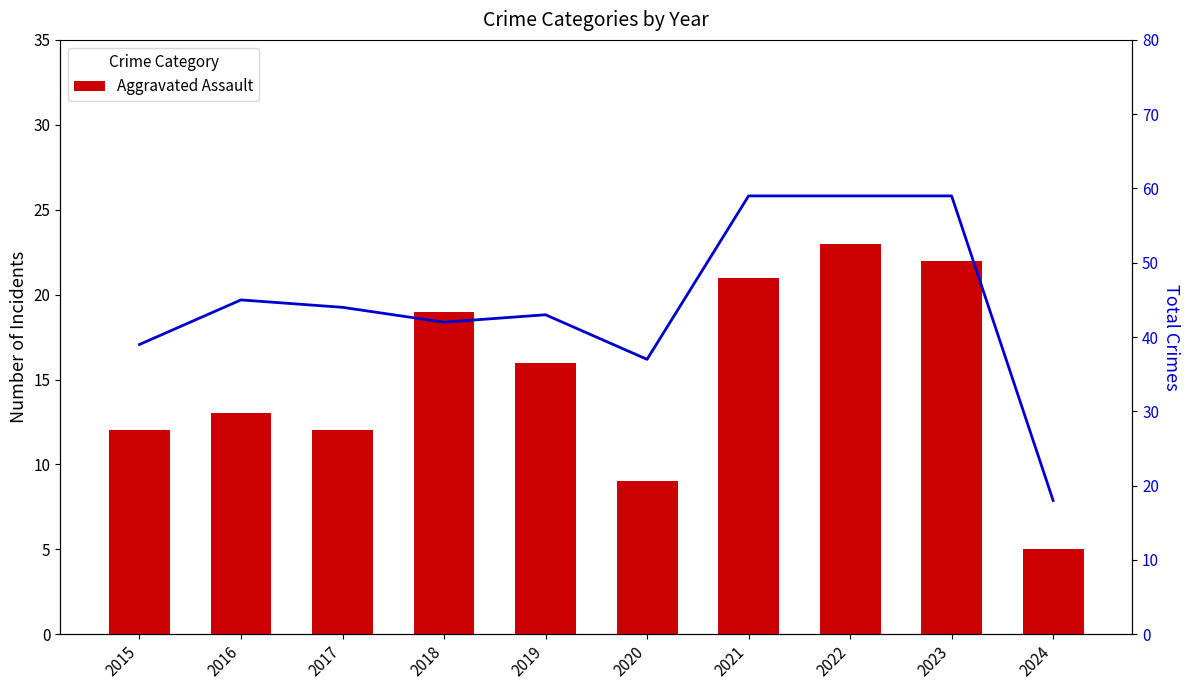

Reading left to right, transcribe all the data shown in this chart.

Aggravated Assault: 12	13	12	19	16	9	21	23	22	5
Total: 39	45	44	42	43	37	59	59	59	18